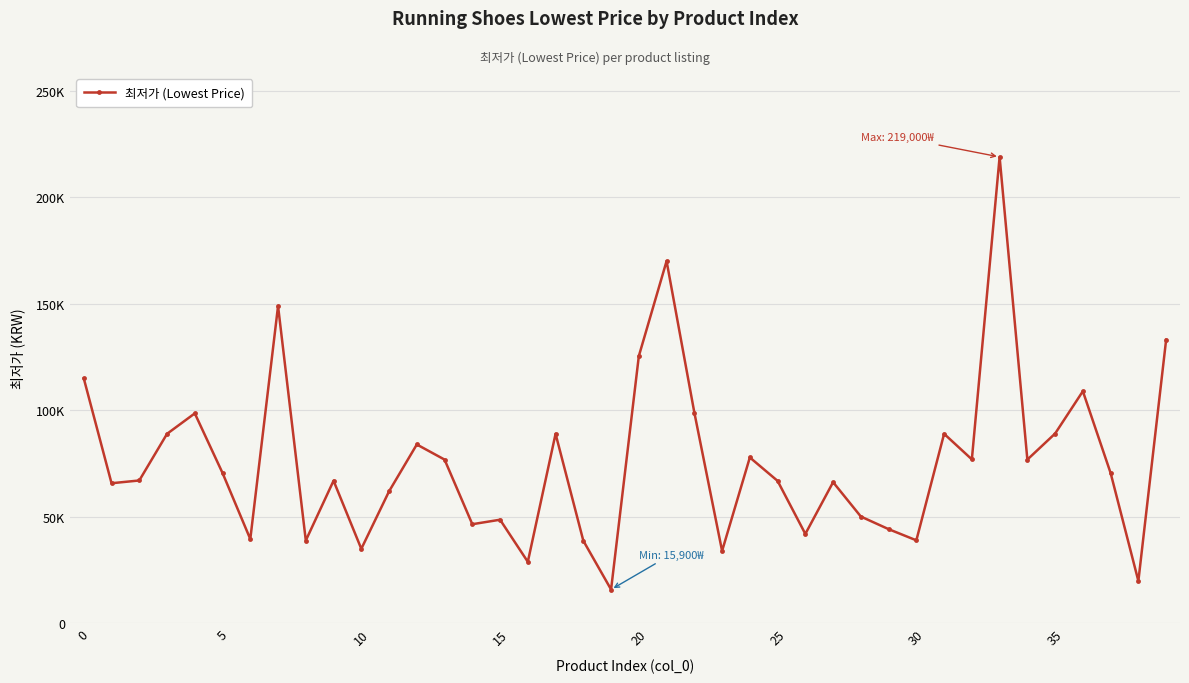

Is this an area chart (filled region under the line)?

No